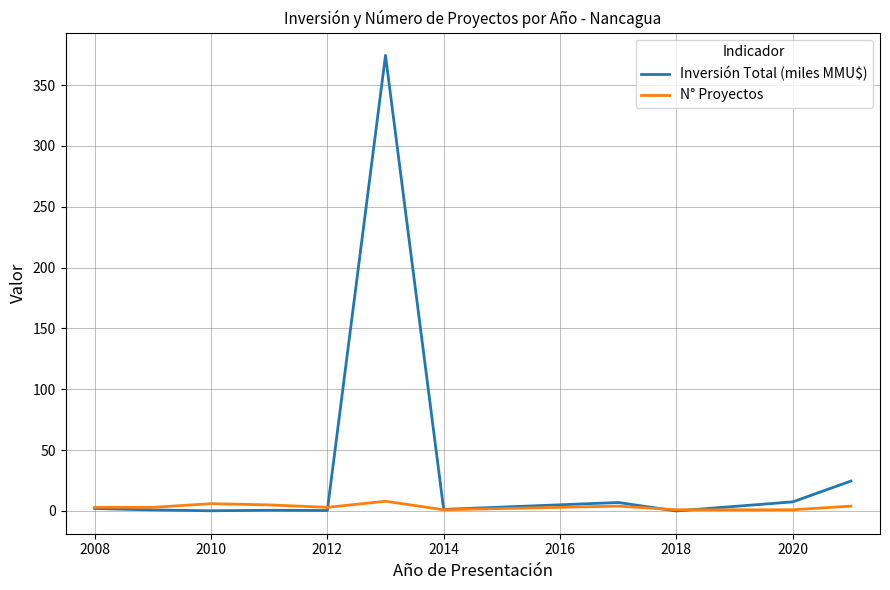

What is the lowest value of the N° Proyectos series?

1.0